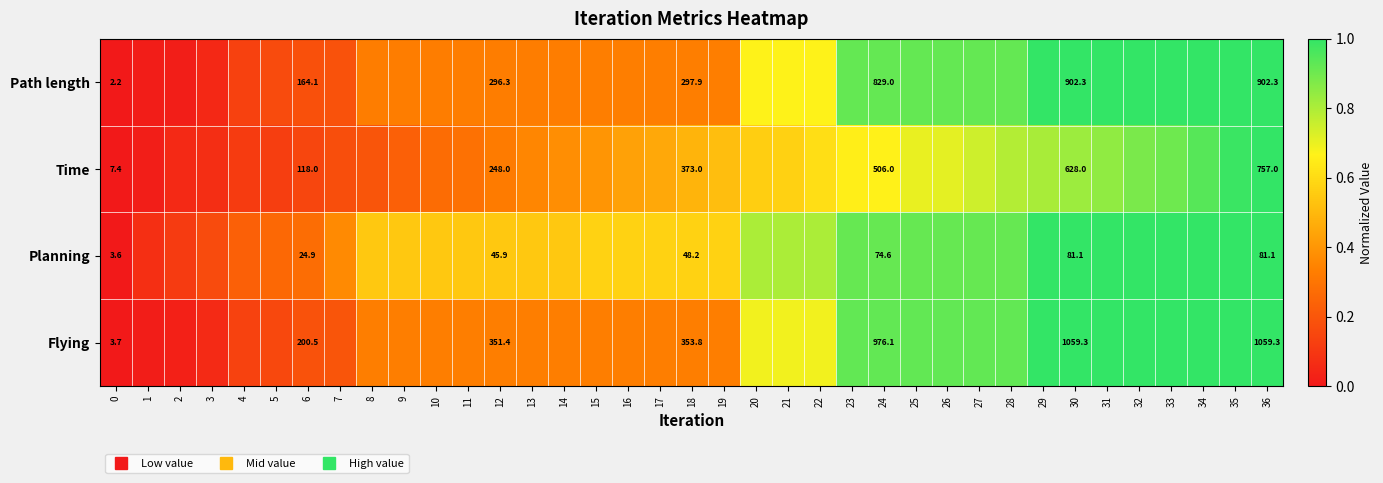

The value of Time at 7 is 0.1. True or false?

False